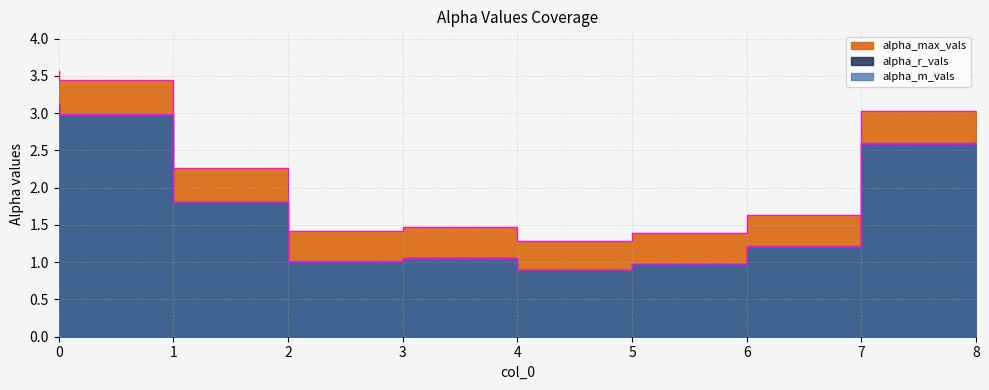

True or false: alpha_m_vals and alpha_max_vals intersect in this chart.

False